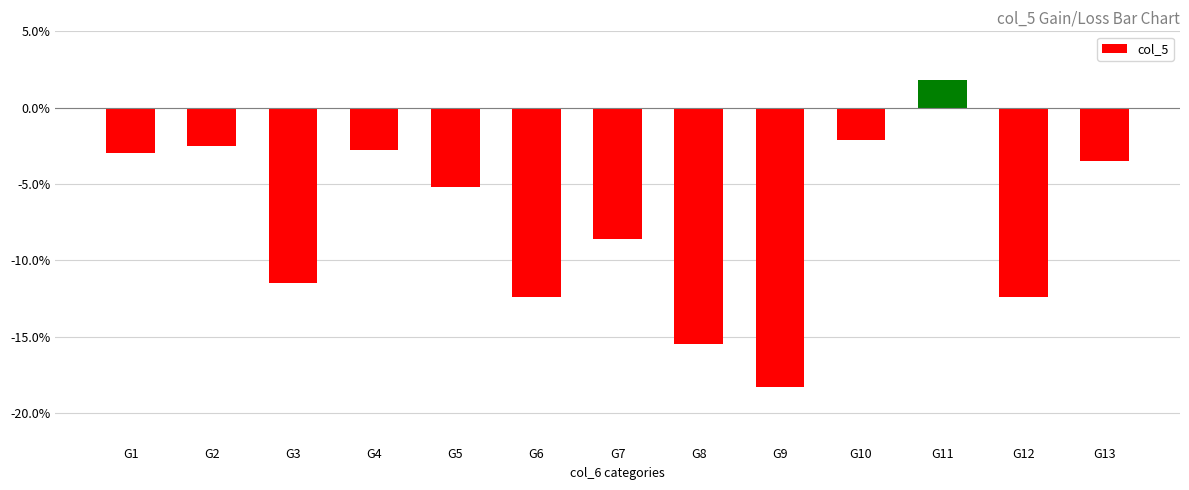

What is the greatest value displayed?

1.8